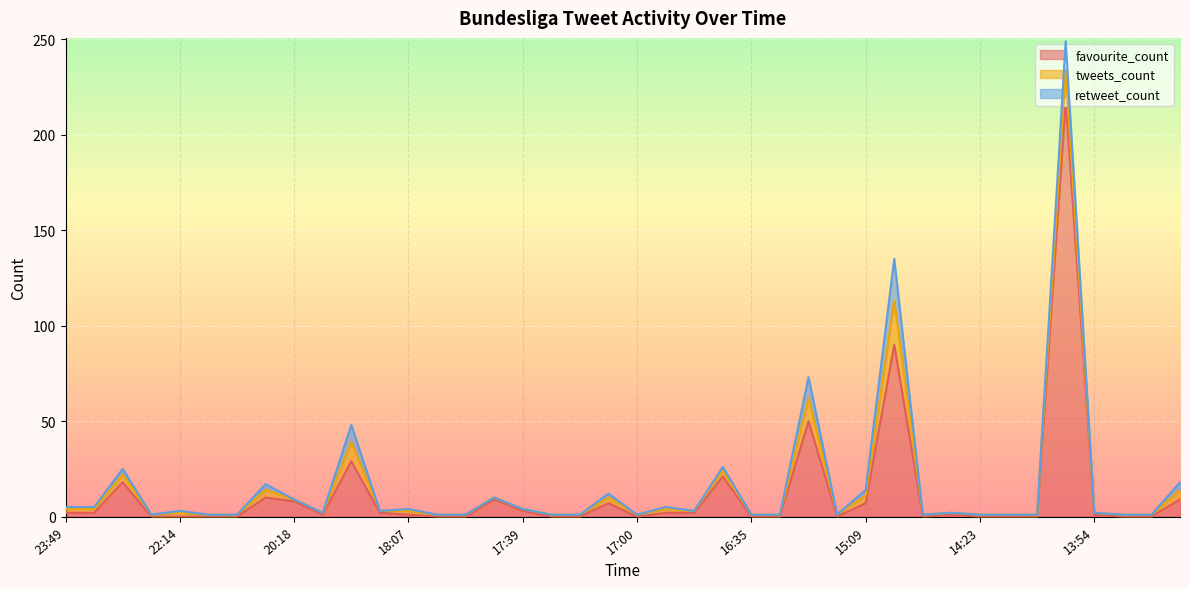

What is the total value across all series at 15:14?

1